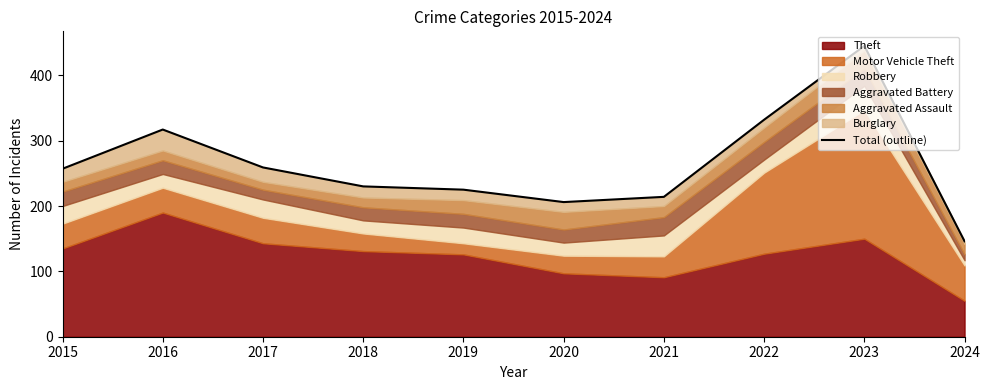

What is the change in value from 2015 to 2024?

-111